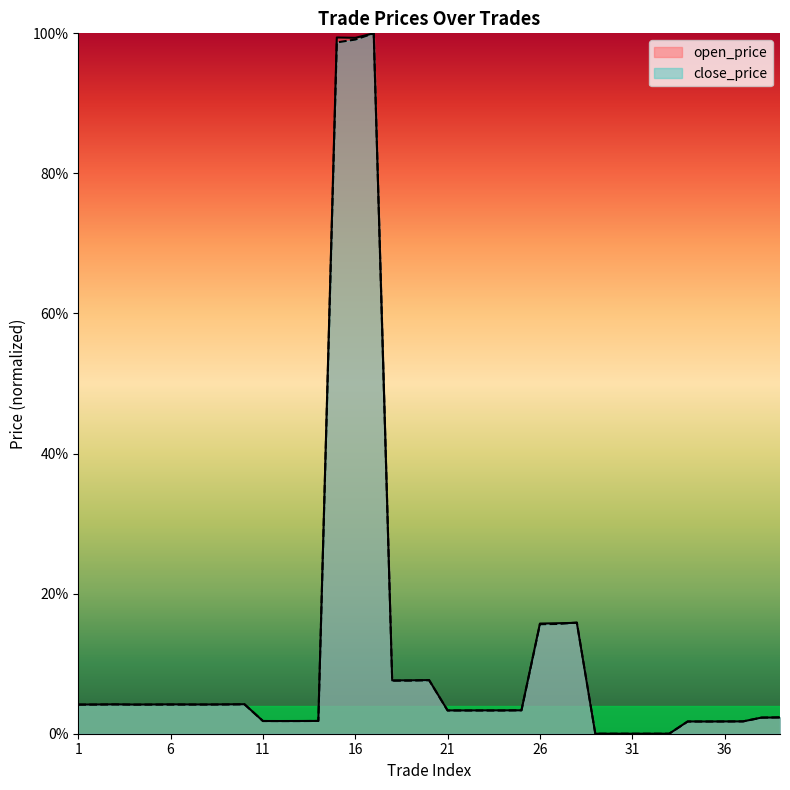

Between 10 and 18, which series saw the biggest shift?

open_price